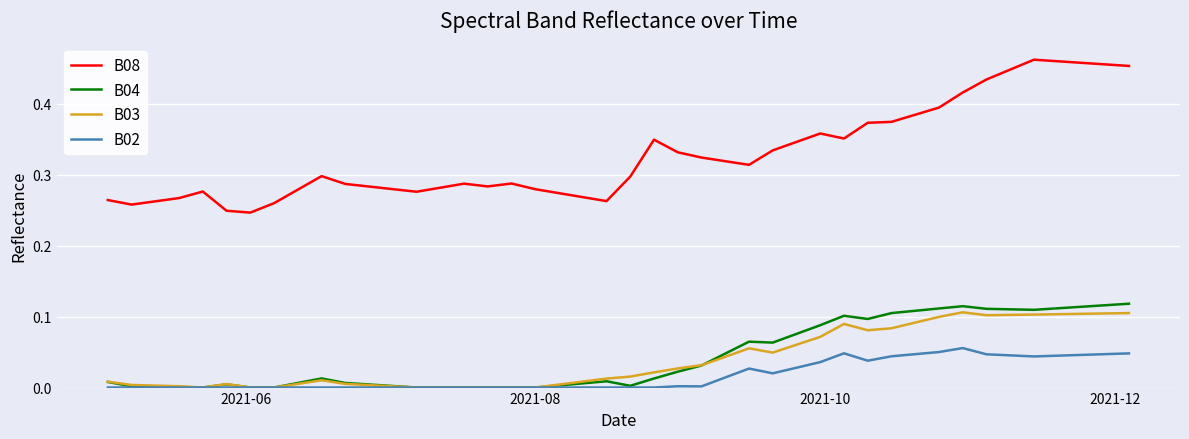

Which series has the widest spread of values?

B08